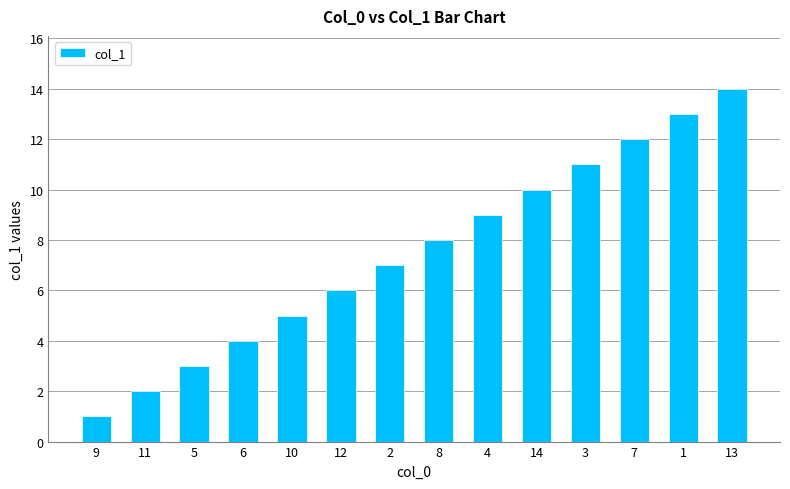

What is the change in value from 1 to 13?

+1